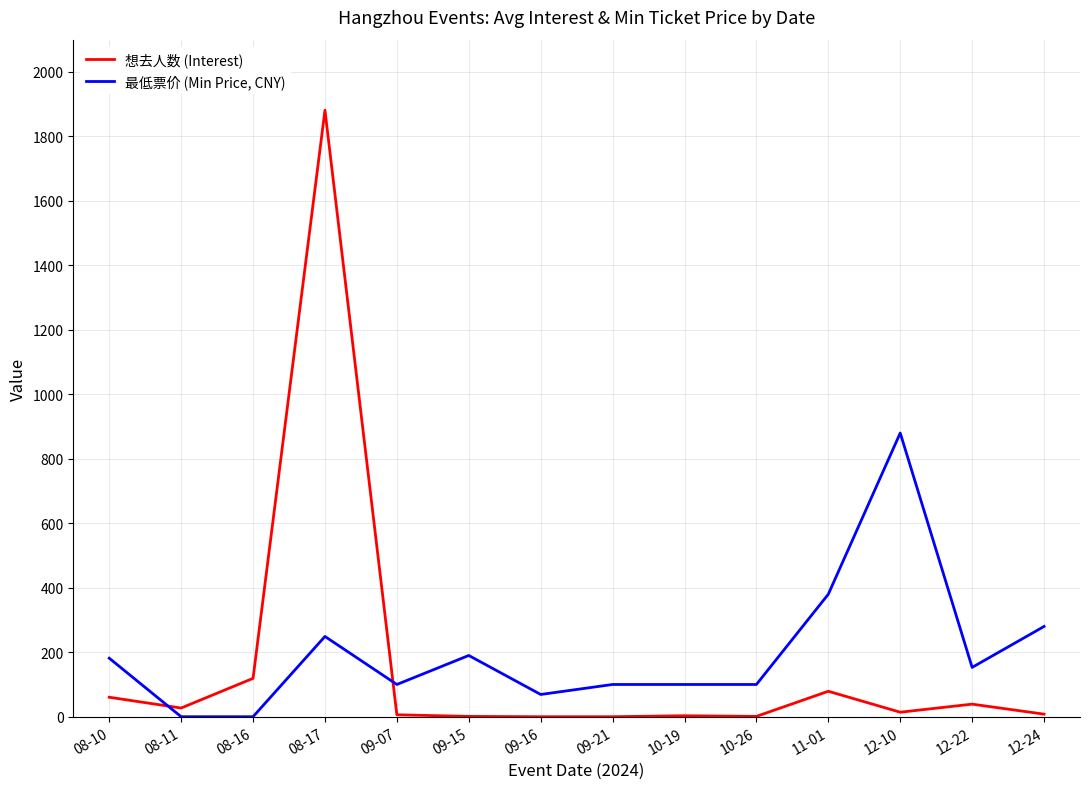

What is the spread (max minus min) of values at 09-16?

69.0